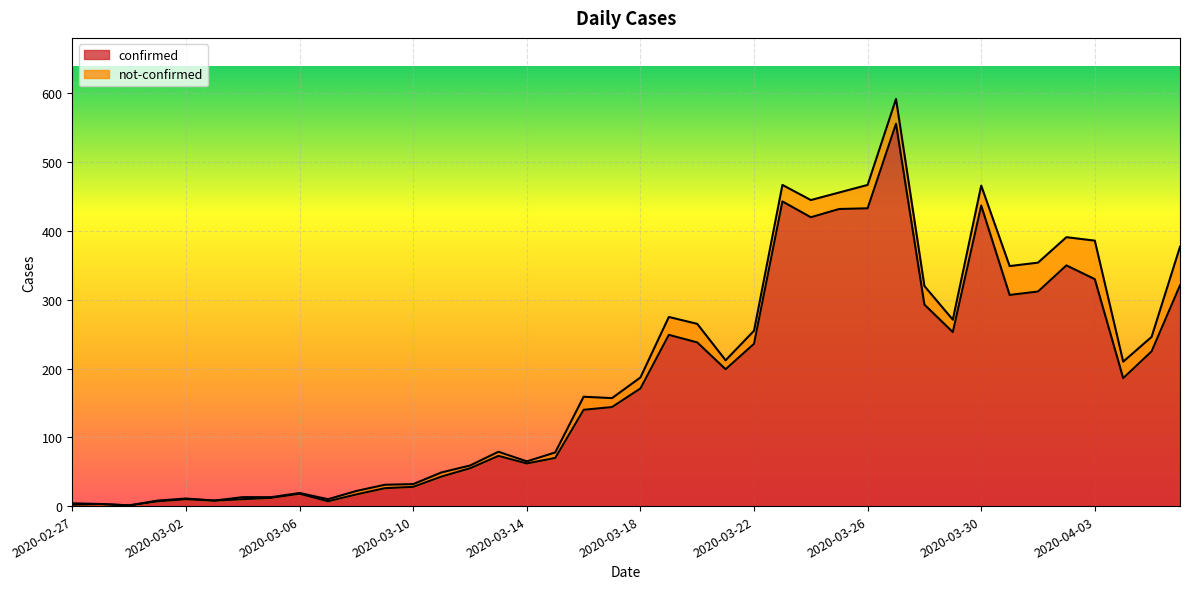

Rank the categories by value from lowest to highest.

2020-02-29, 2020-02-27, 2020-02-28, 2020-03-01, 2020-03-07, 2020-03-03, 2020-03-02, 2020-03-04, 2020-03-05, 2020-03-08, 2020-03-06, 2020-03-09, 2020-03-10, 2020-03-11, 2020-03-12, 2020-03-14, 2020-03-15, 2020-03-13, 2020-03-16, 2020-03-17, 2020-03-18, 2020-04-04, 2020-03-21, 2020-04-05, 2020-03-22, 2020-03-20, 2020-03-19, 2020-03-29, 2020-03-28, 2020-03-31, 2020-04-01, 2020-04-06, 2020-04-03, 2020-04-02, 2020-03-24, 2020-03-25, 2020-03-26, 2020-03-30, 2020-03-23, 2020-03-27